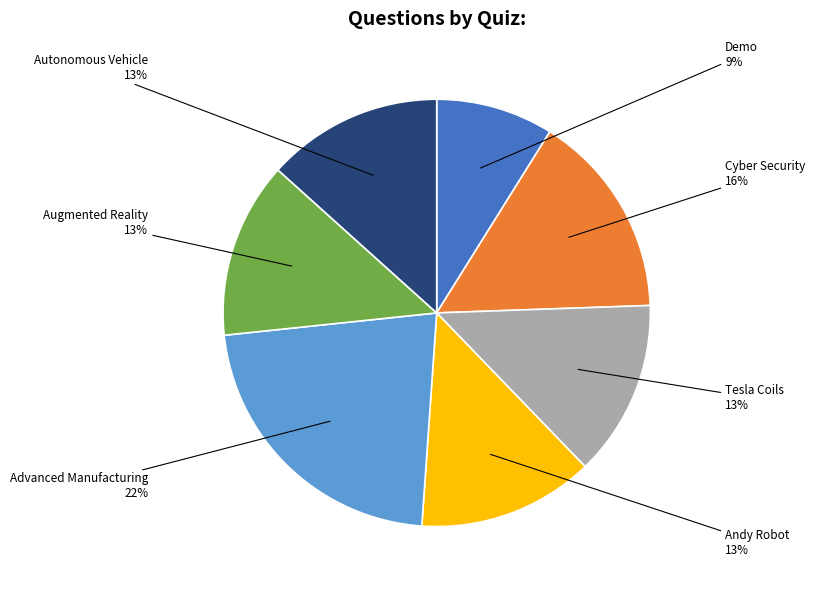

To the nearest percent, what is the difference between the largest and smallest slice percentages?

13%